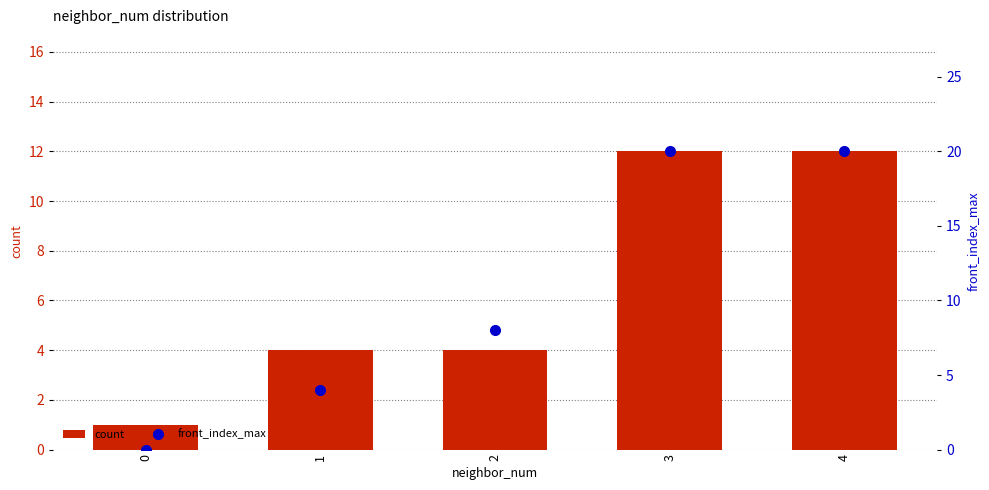

The front_index_max series shows 8 at 2. True or false?

True